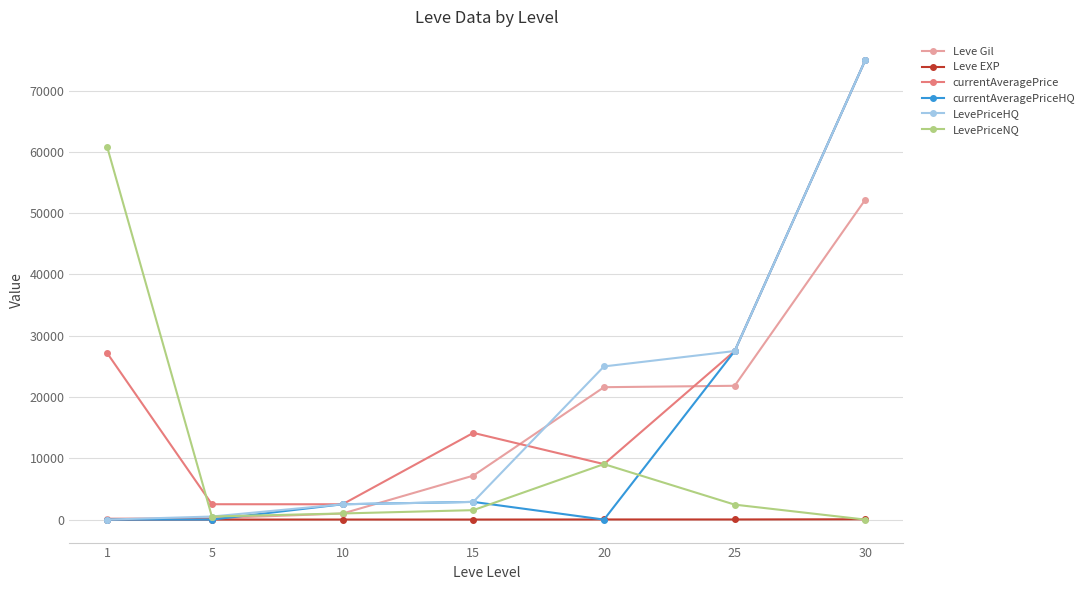

What is the value of the currentAveragePrice point at the 6th from the left?

27500.0